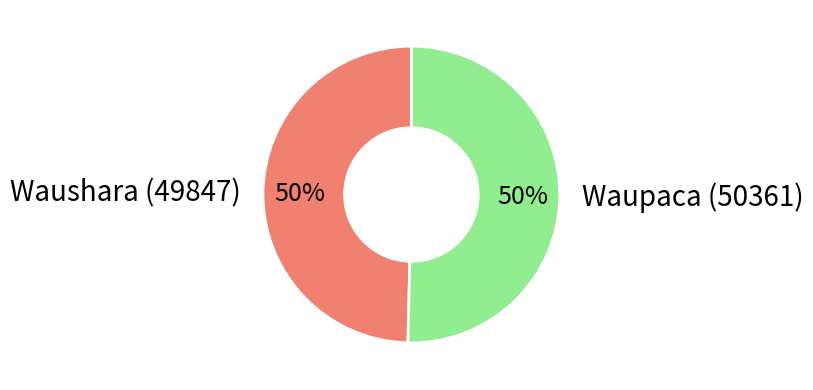

Count the number of slices in the pie.

2